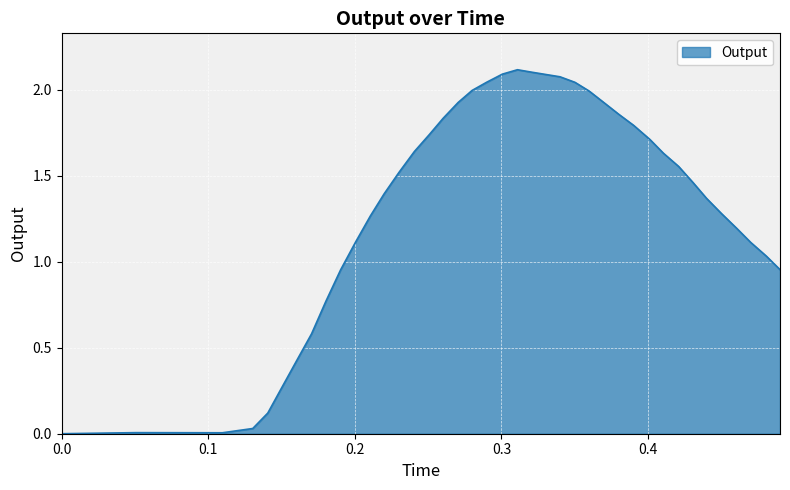

How many values are above zero?

39